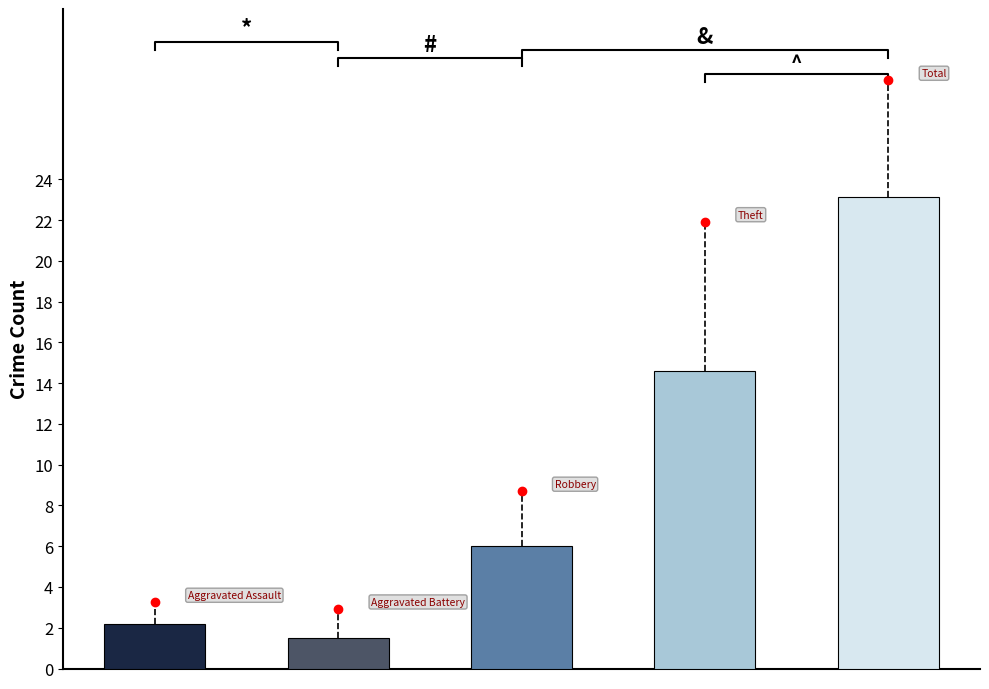

What is the total value across all series at 2015?

48